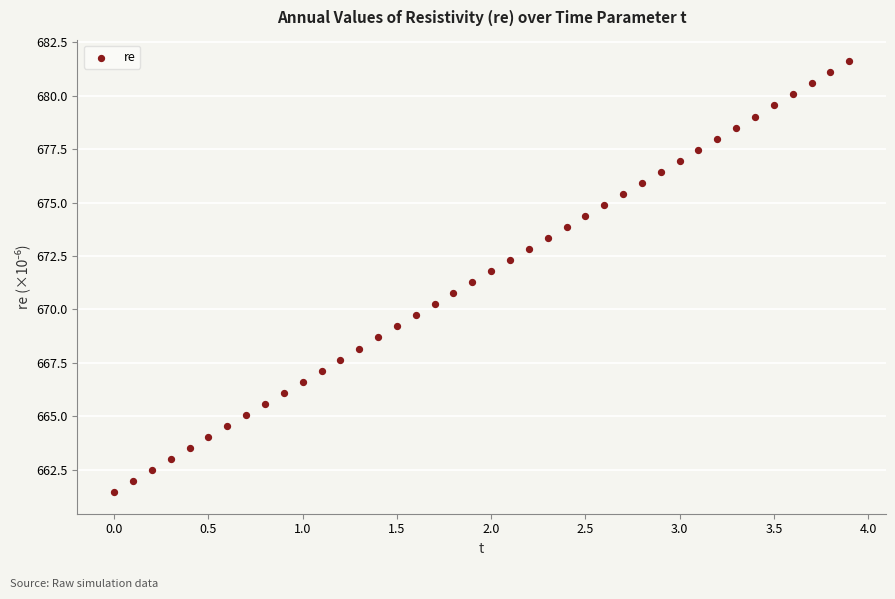

What is the range of X values (max minus min)?

3.9